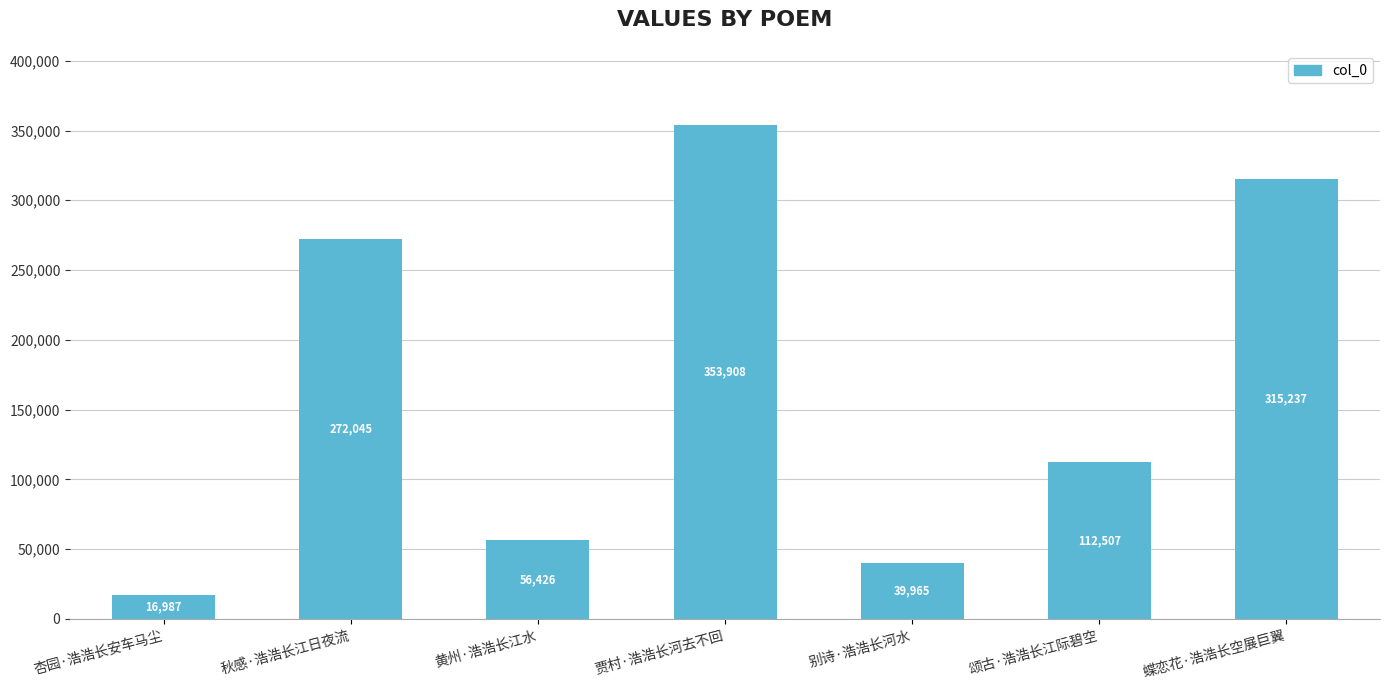

What position from the left is 杏园·浩浩长安车马尘?

1